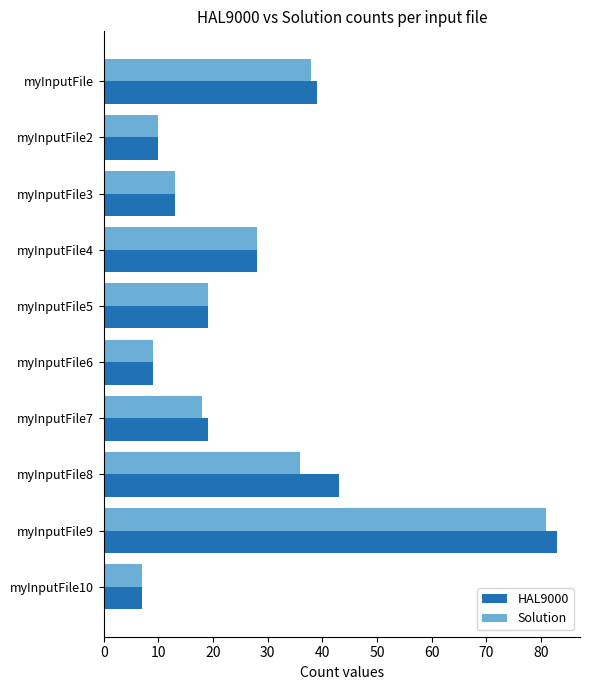

Rank the categories by Solution value from highest to lowest.

myInputFile9, myInputFile, myInputFile8, myInputFile4, myInputFile5, myInputFile7, myInputFile3, myInputFile2, myInputFile6, myInputFile10